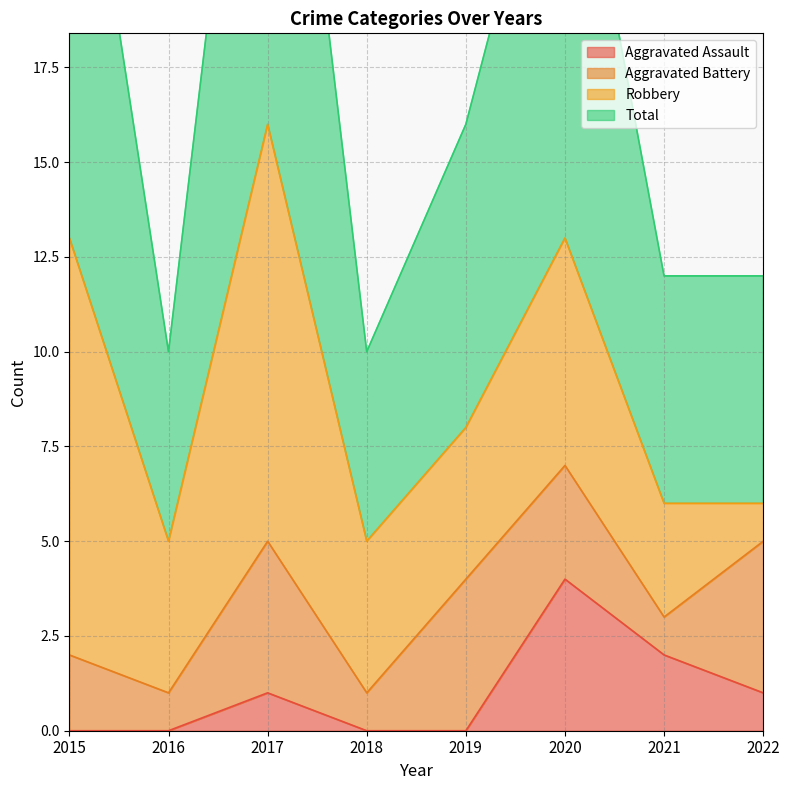

What is the highest value of the Aggravated Assault series?

4